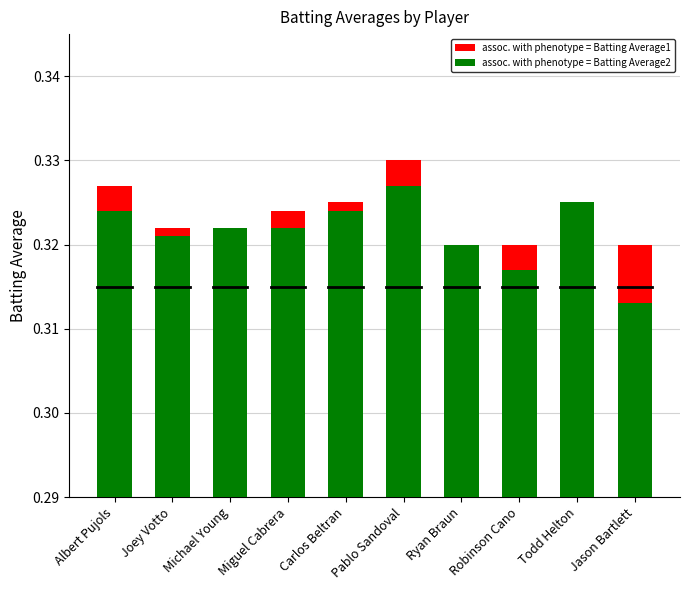

Which category has the highest value across all series?

Pablo Sandoval